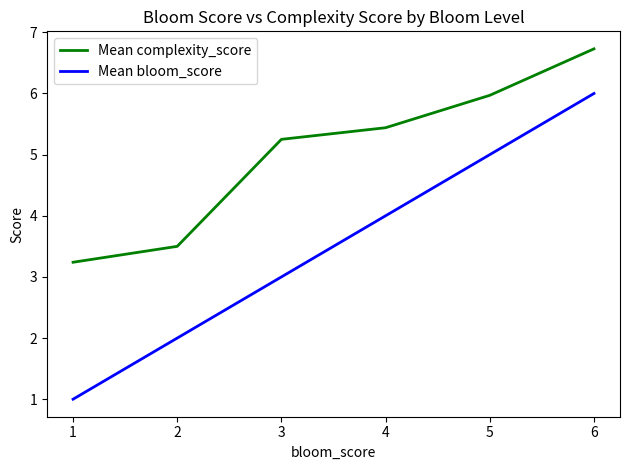

What is the maximum value for Mean complexity_score?

6.7